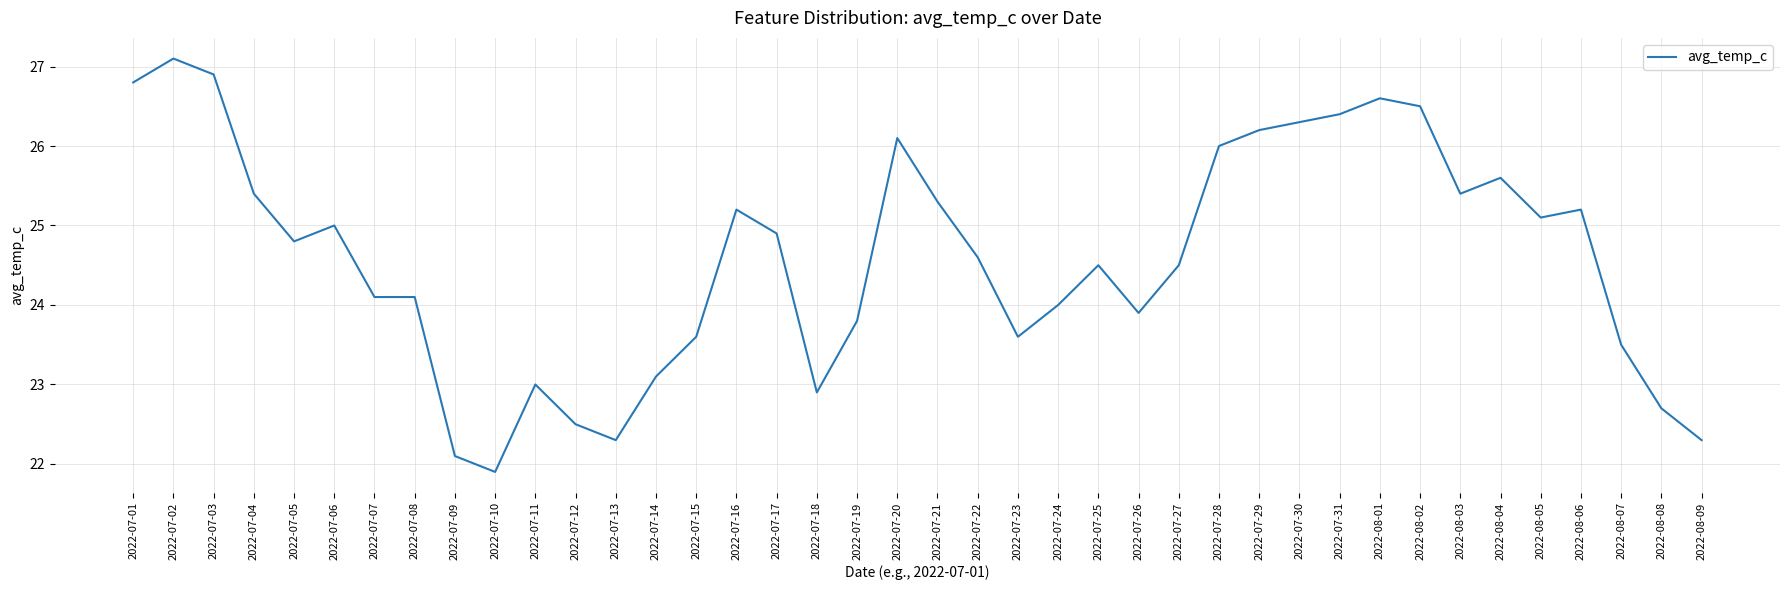

How many lines are shown in the chart?

1